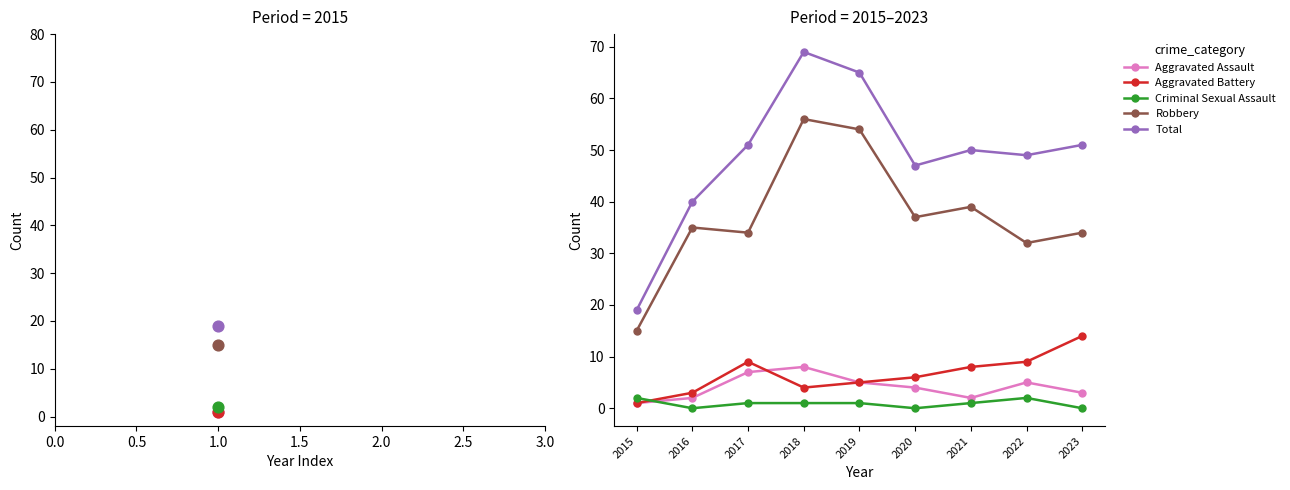

What are all the series names shown in the legend?

Aggravated Assault, Aggravated Battery, Criminal Sexual Assault, Robbery, Total